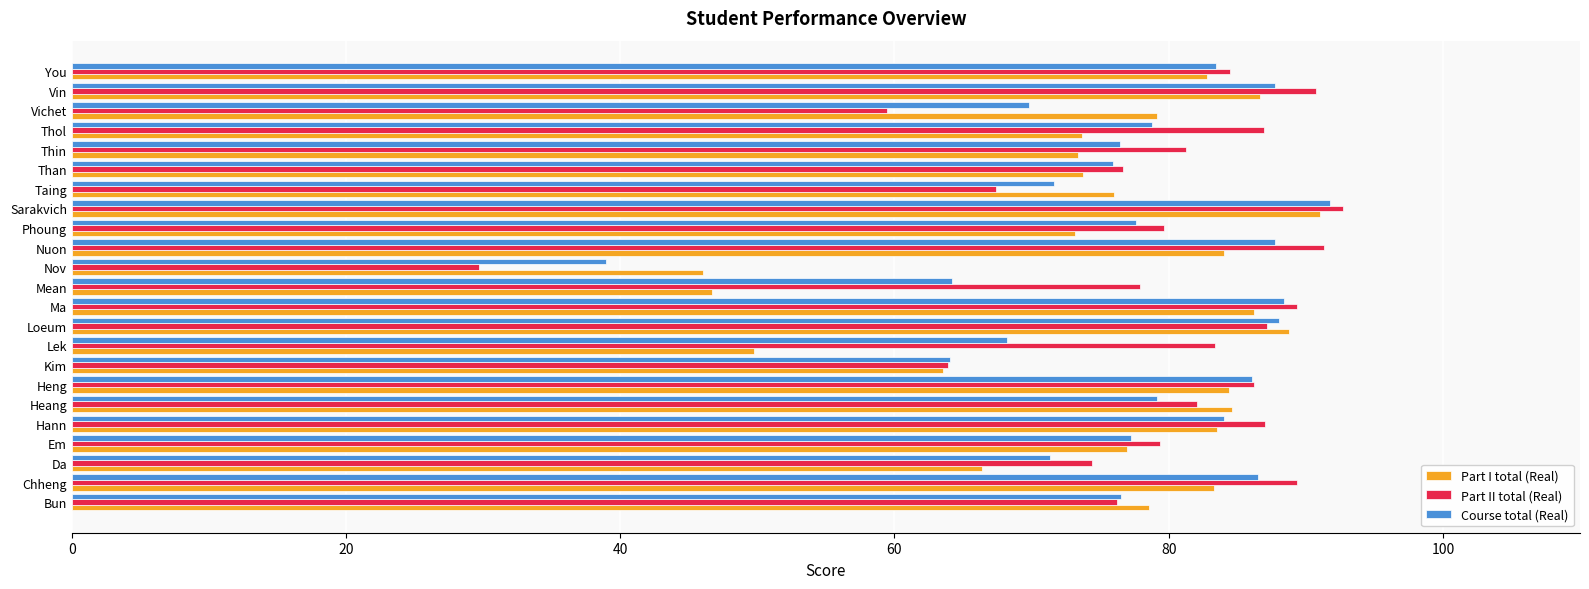

What value does the Part II total (Real) series have at Da?

74.4